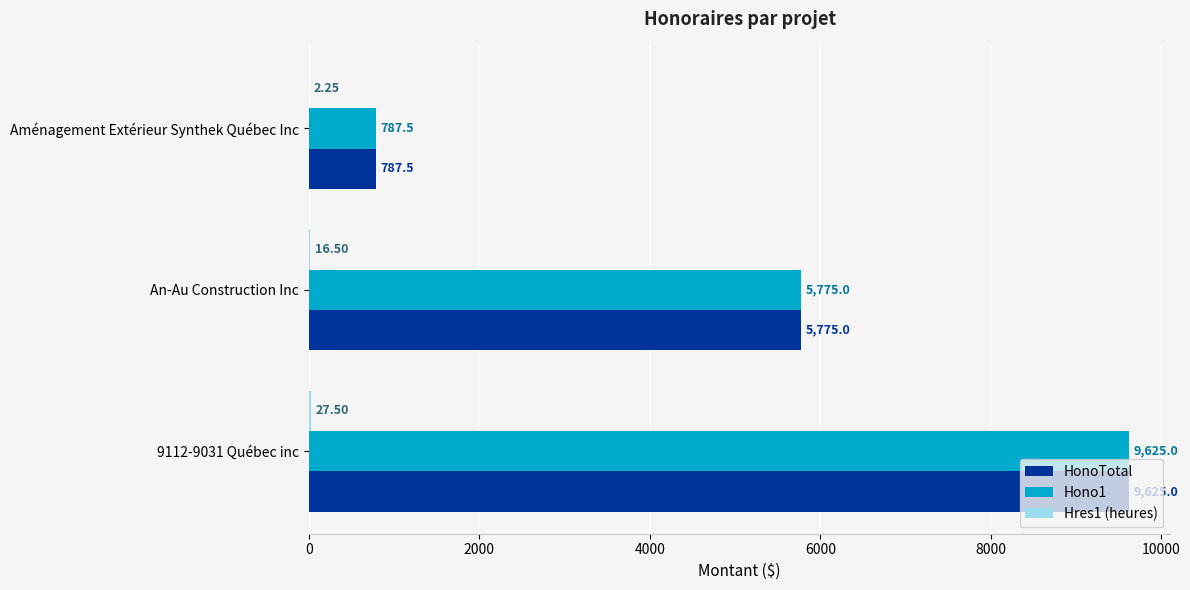

At which label is HonoTotal closest to 5206?

An-Au Construction Inc